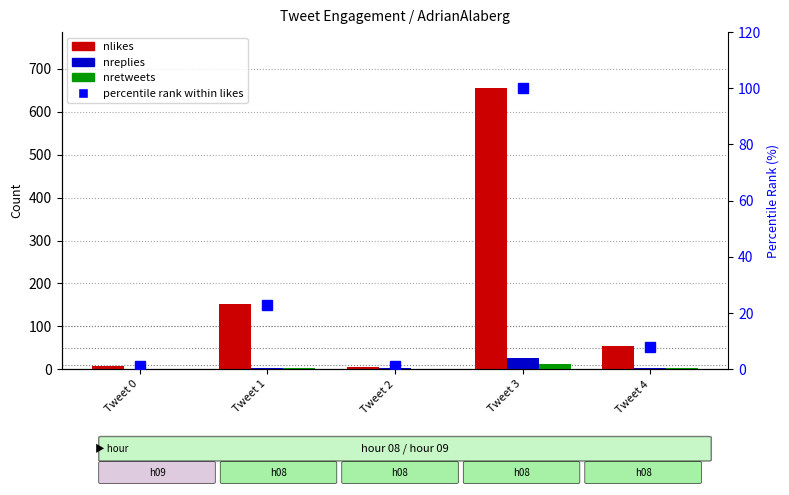

At which label does nretweets first exceed 2?

Tweet 3